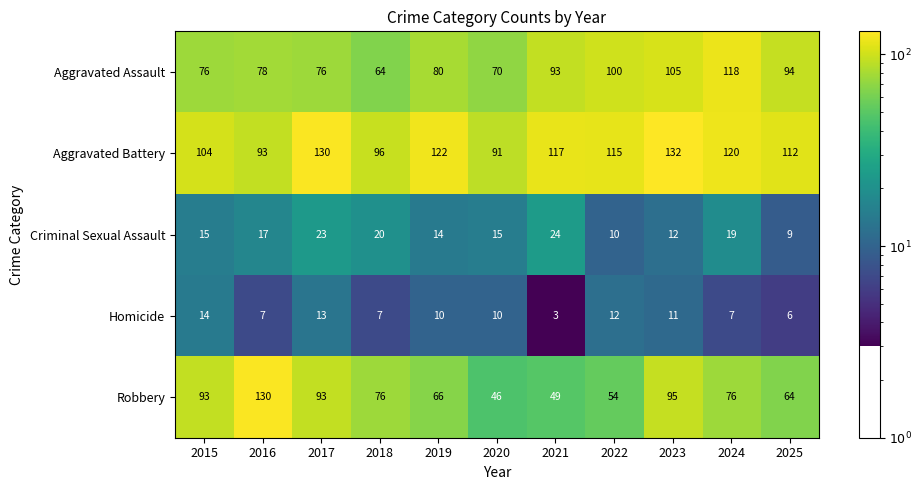

At how many categories does at least one series exceed 69?

11